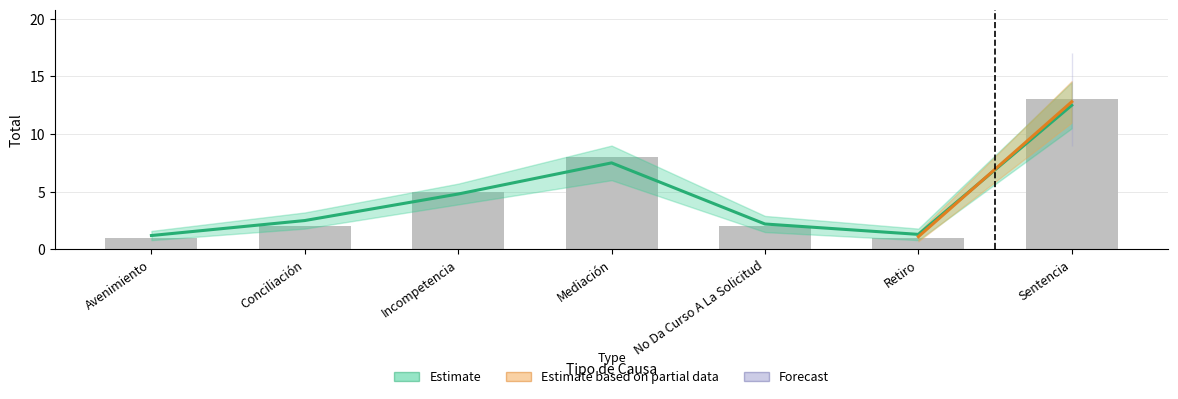

What is the average value?

5